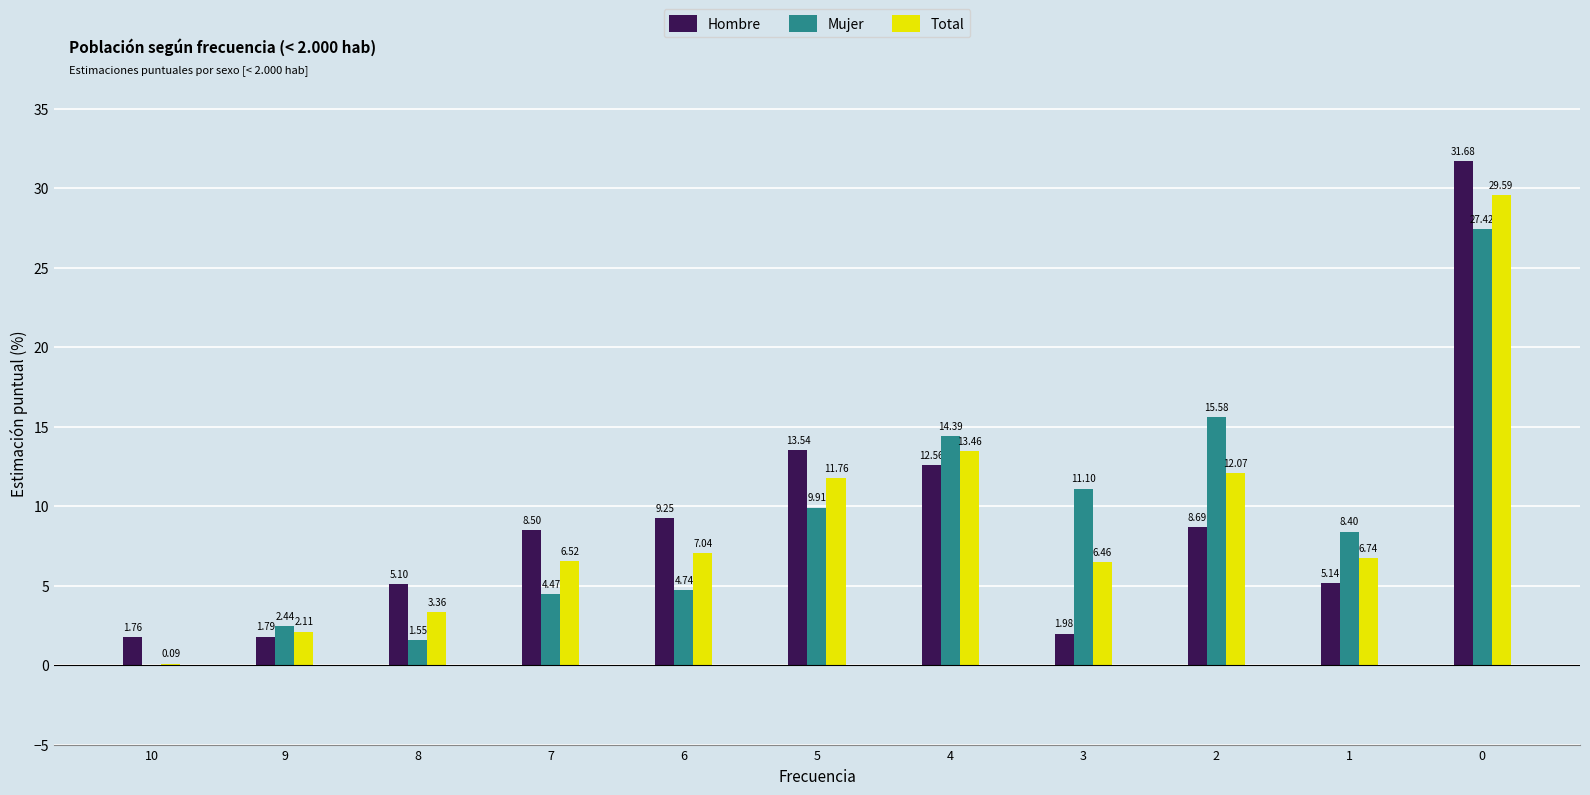

How many positive values does the Mujer series have?

10